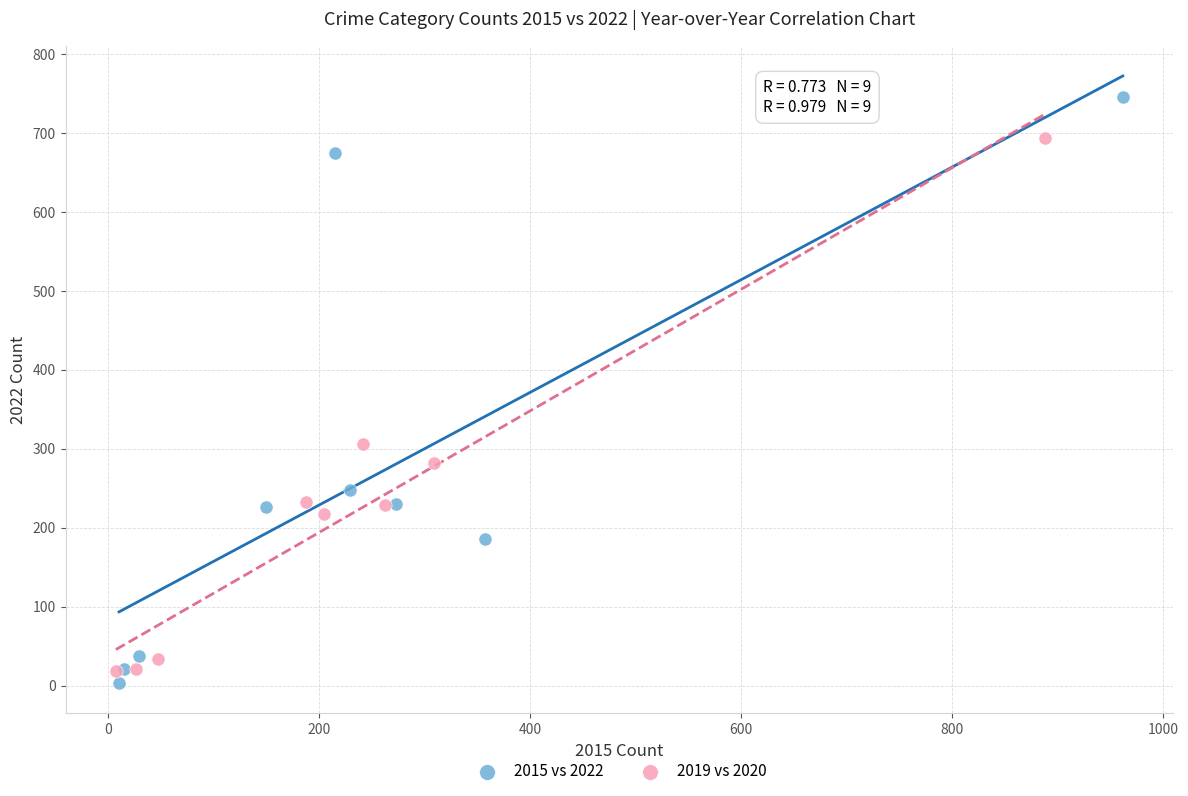

Which series reaches the minimum Y coordinate?

2015 vs 2022